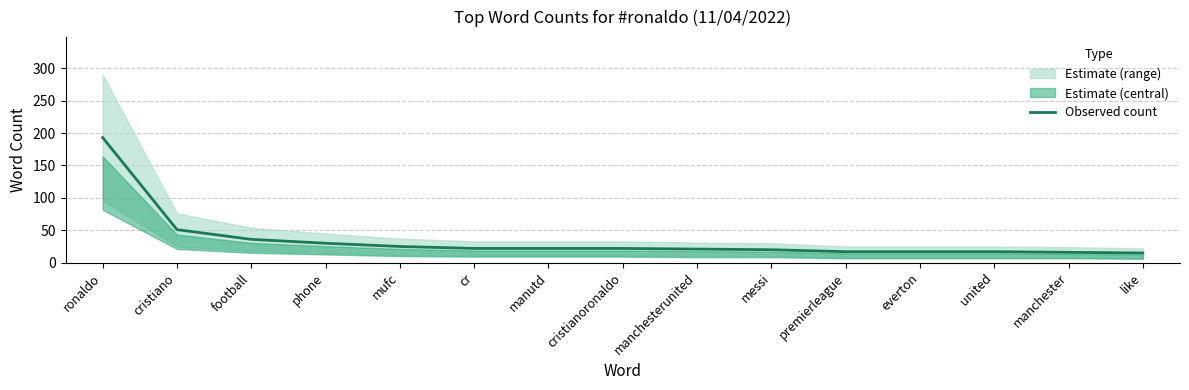

What is the ratio of the value at football to the value at ronaldo?

0.2